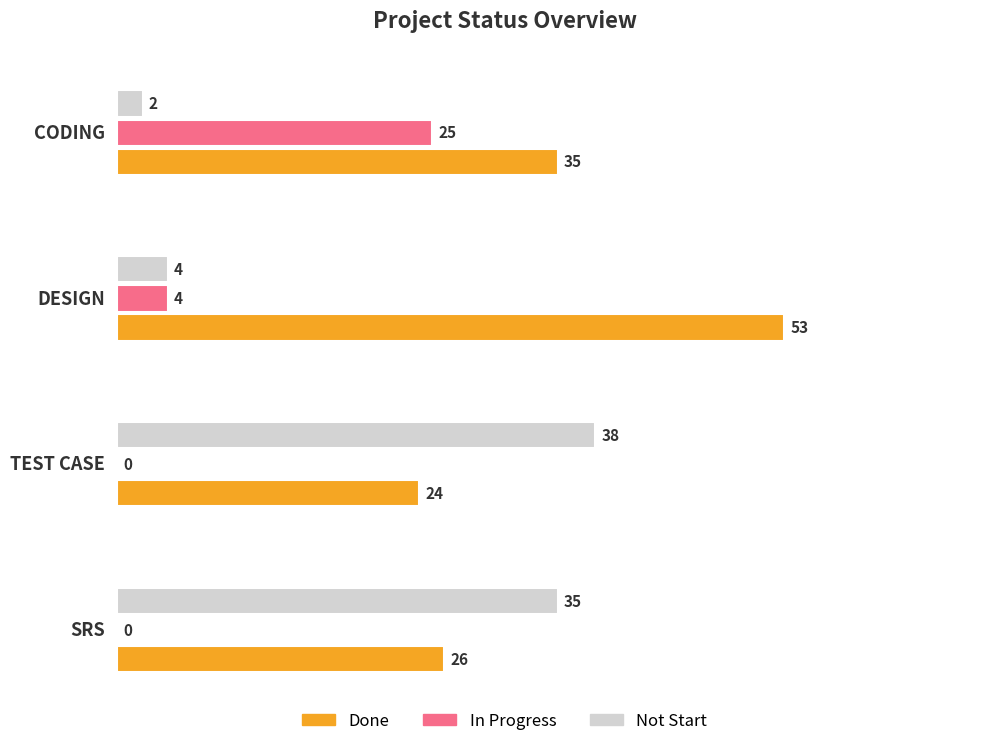

Which series has the largest total across all categories?

Done